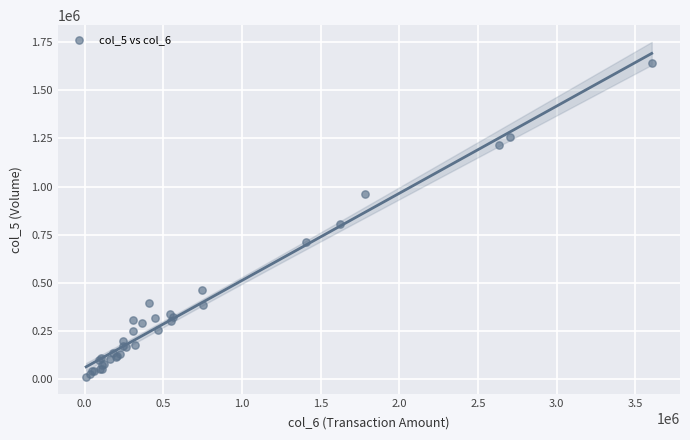

What Y value in the scatter plot is closest to 825500?

803000